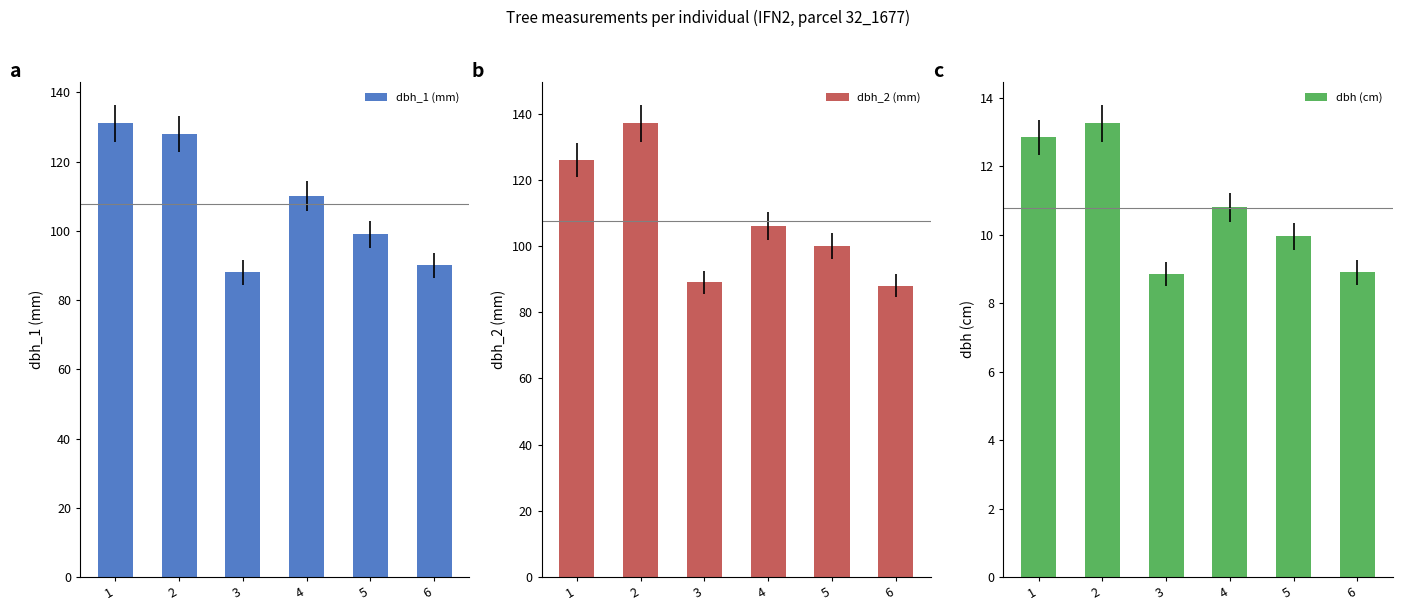

What is the value of the dbh_1 (mm) bar at the 5th from the left?

99